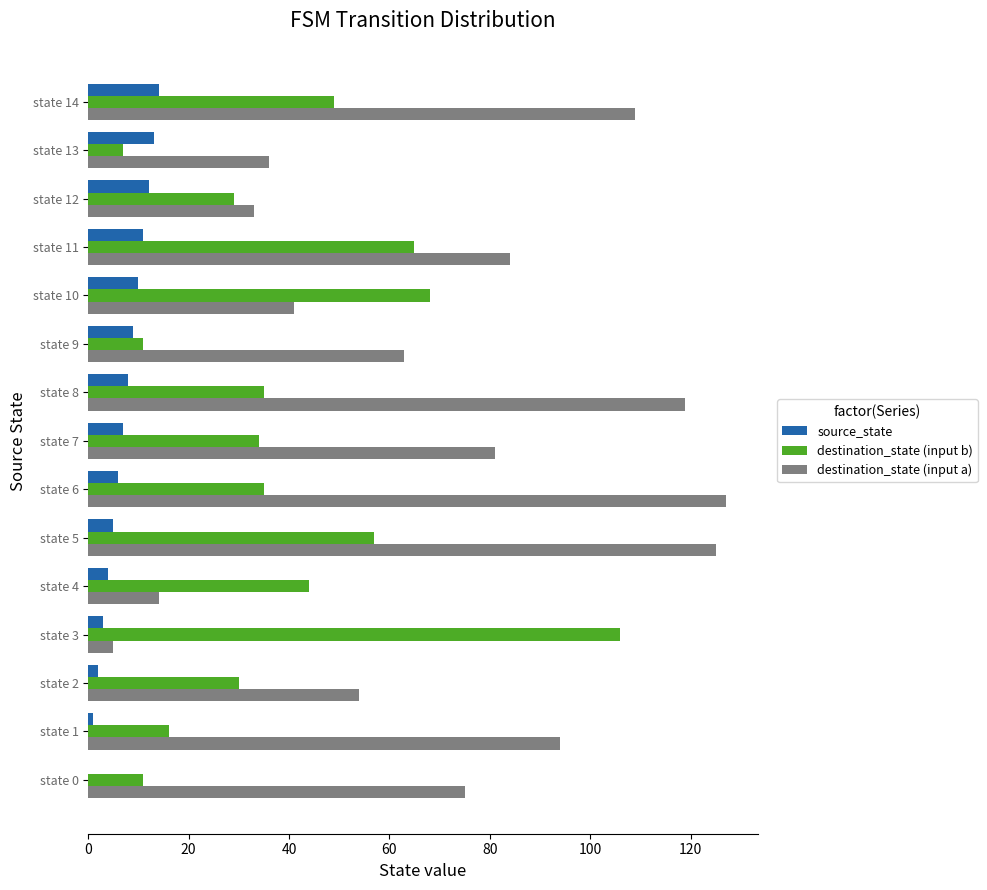

The value of destination_state (input b) at state 9 is 11. True or false?

True